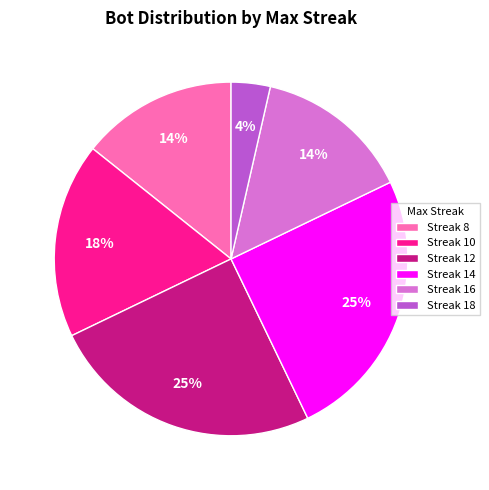

Which slice is the smallest?

Streak 18